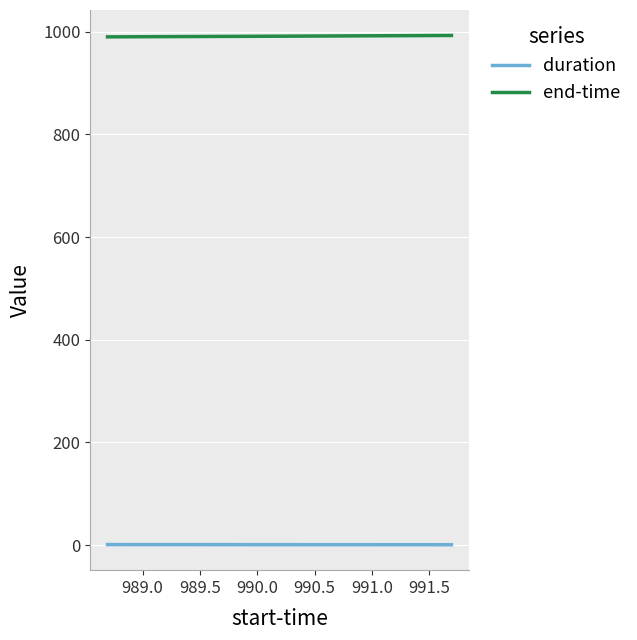

What is the sum of all end-time values?

2973.8